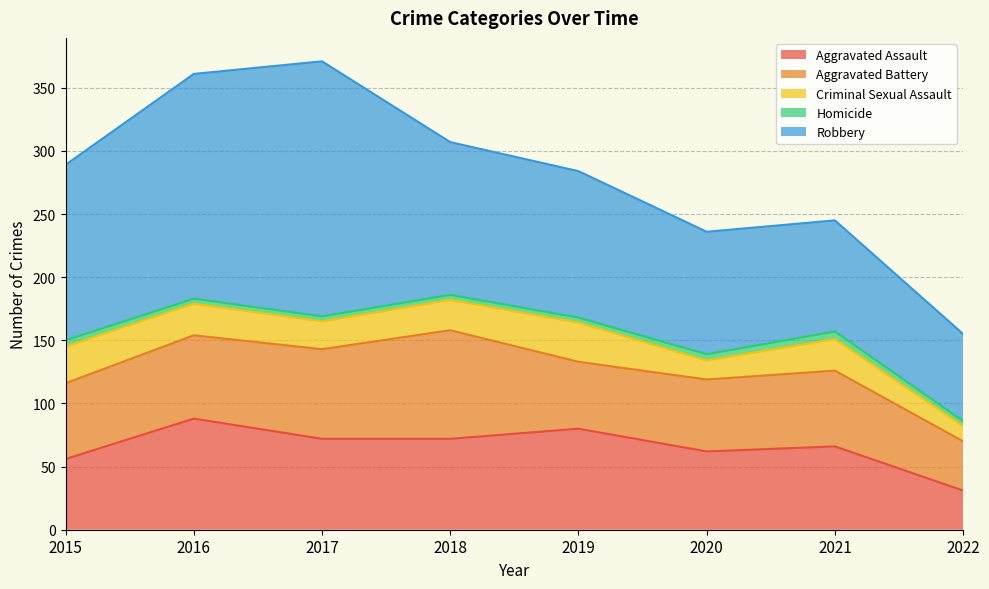

What is the value of the Homicide point at the 5th from the left?

4